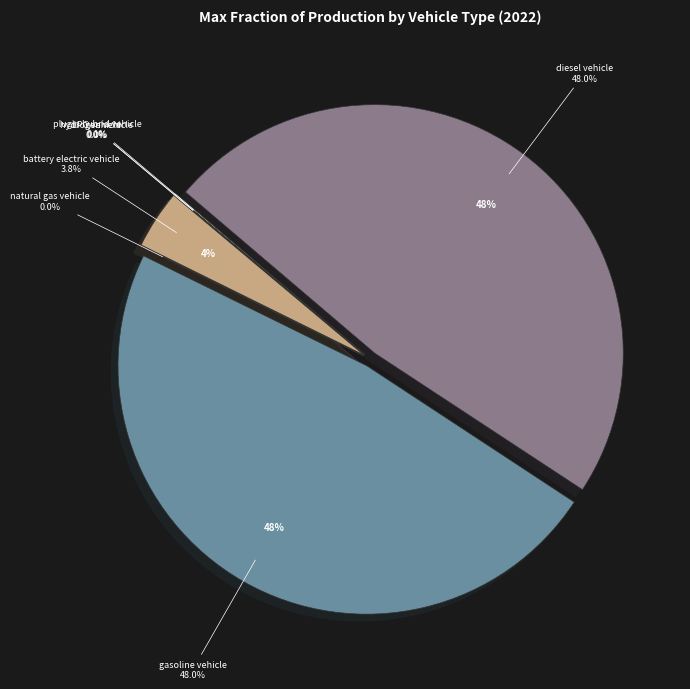

Does natural gas vehicle account for over 50% of the chart?

No